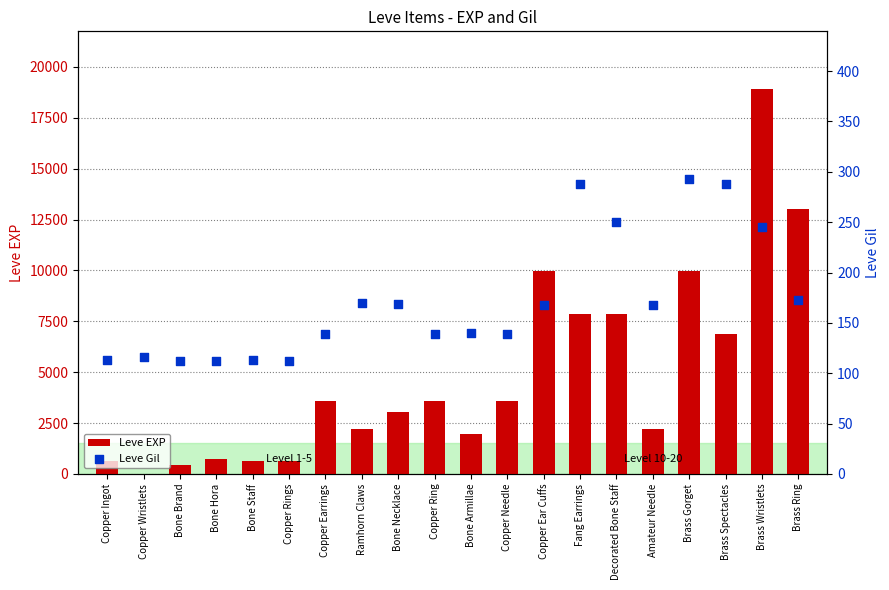

Which series reaches the minimum Y coordinate?

Leve EXP